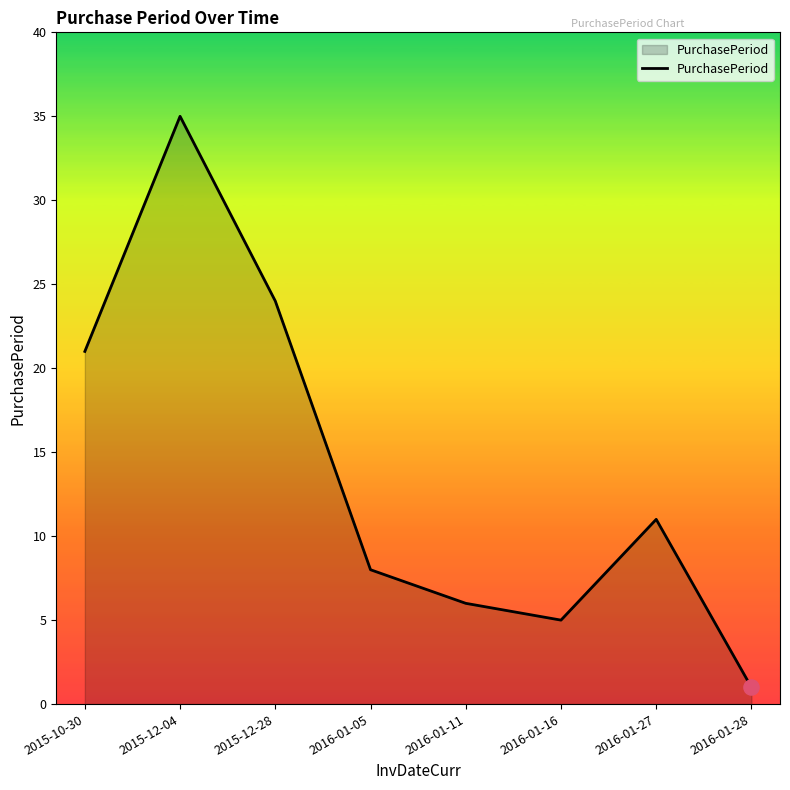

Approximately how many times larger is the value at 2015-12-04 compared to 2016-01-05?

4.4